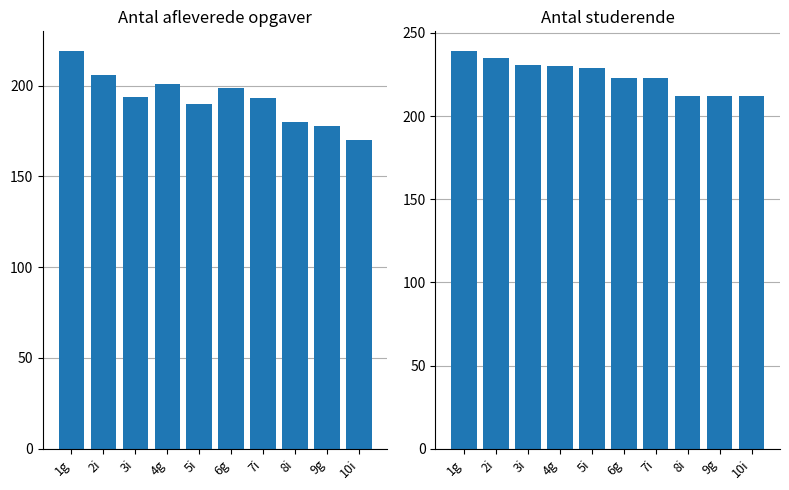

Where does the Antal studerende series first go above 229?

1g